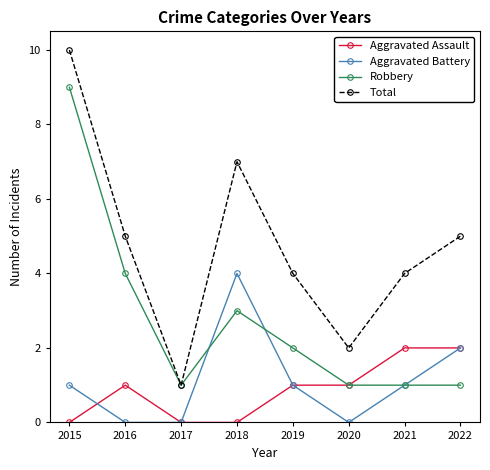

At how many categories does at least one series exceed 3?

6